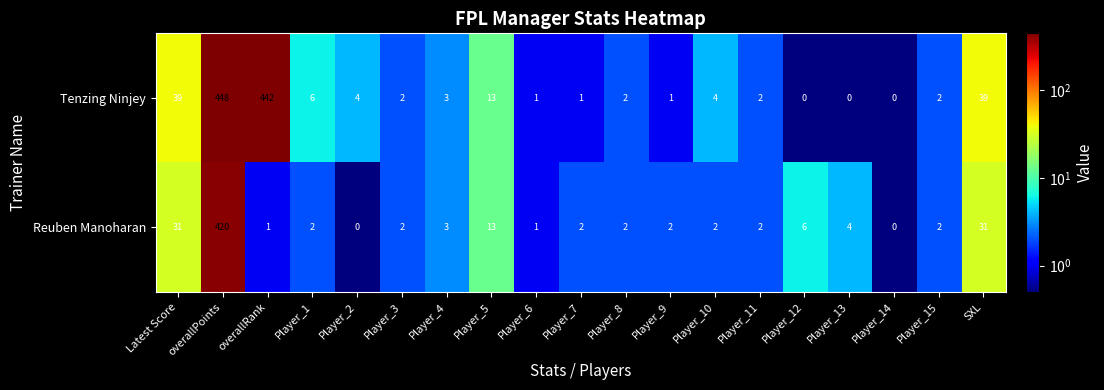

What is the approximate value of Tenzing Ninjey at Player_4?

3